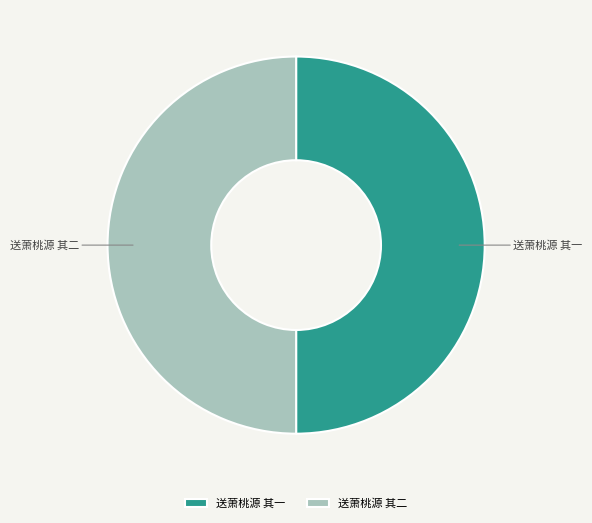

Approximately how many times larger is the value at 送萧桃源 其二 compared to 送萧桃源 其一?

1.0